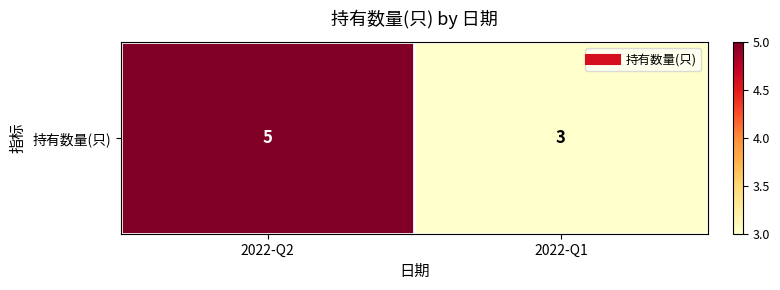

Between 2022-Q1 and 2022-Q2, which is larger?

2022-Q2